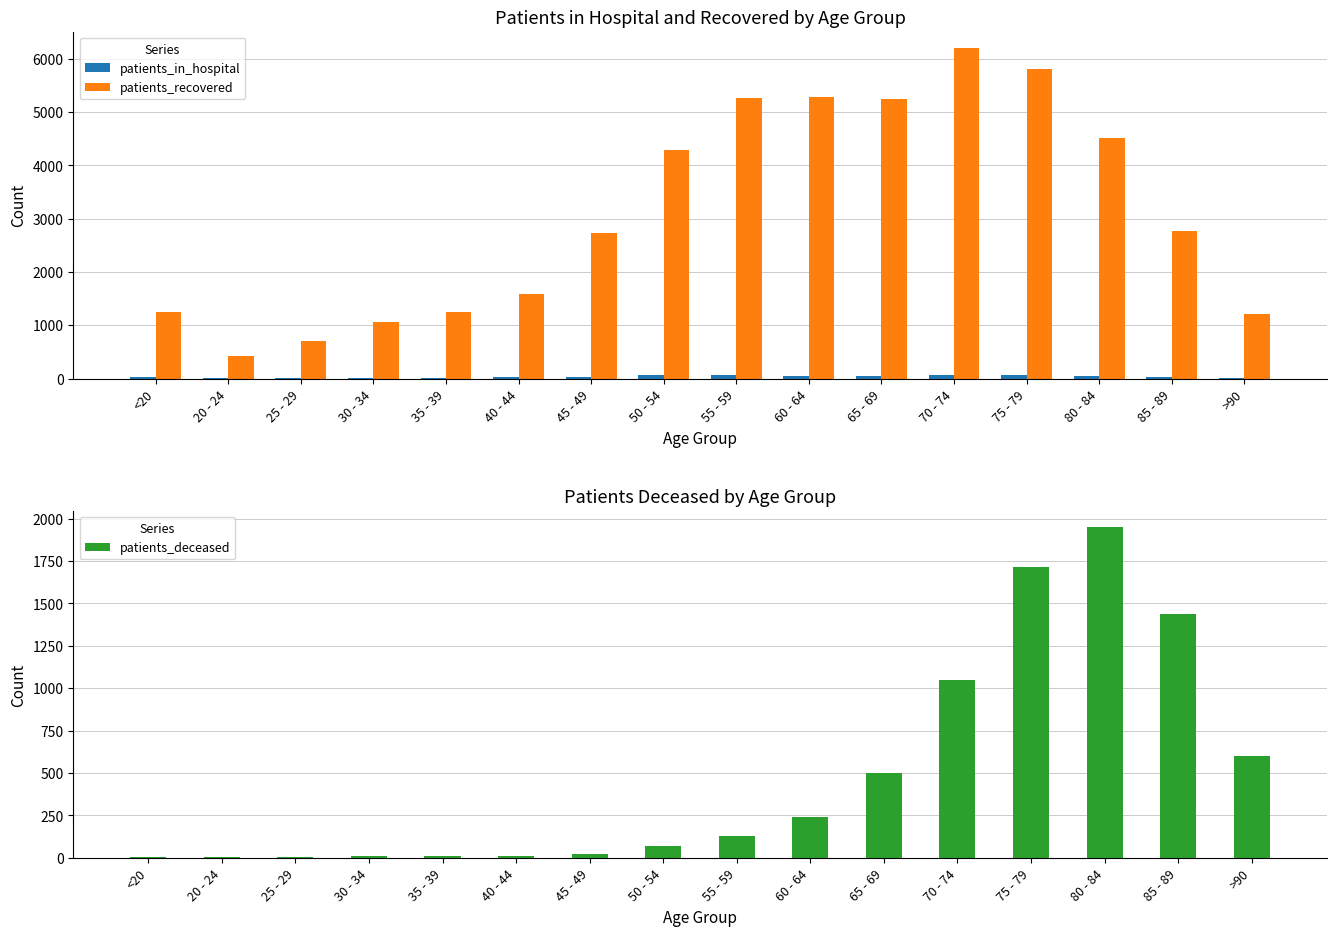

What is the sum of all patients_in_hospital values?

582